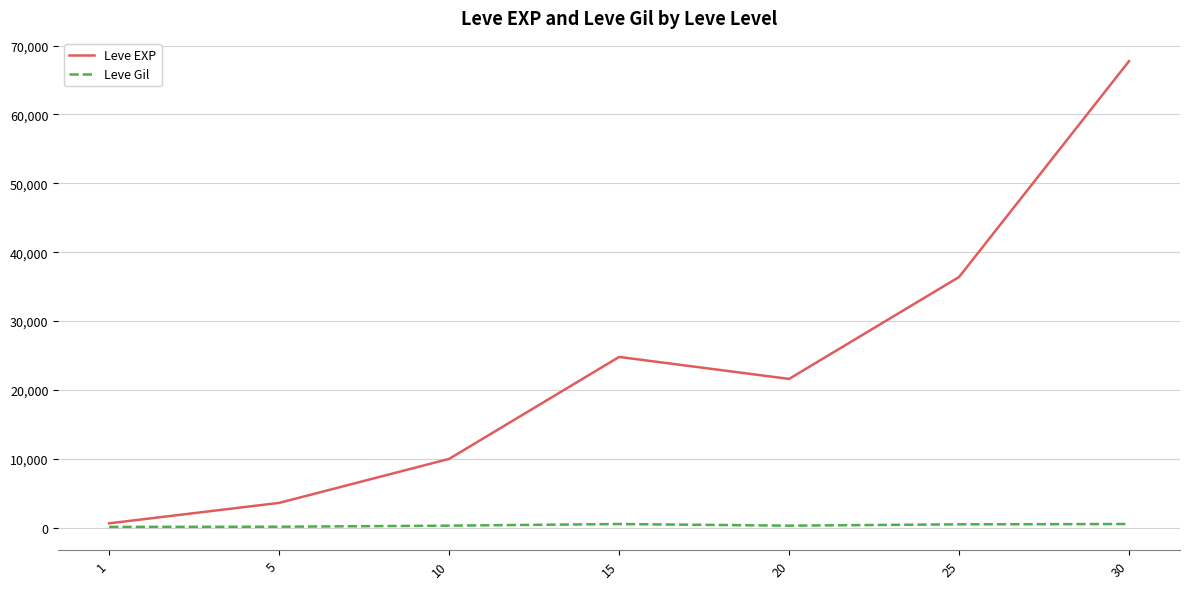

At which category does Leve EXP reach its first local peak?

15